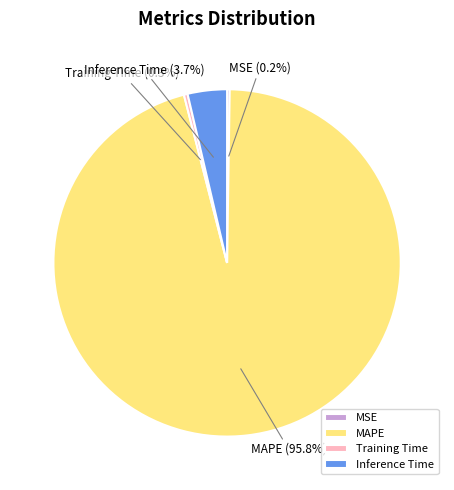

The Inference Time slice represents 10% of the pie. True or false?

False